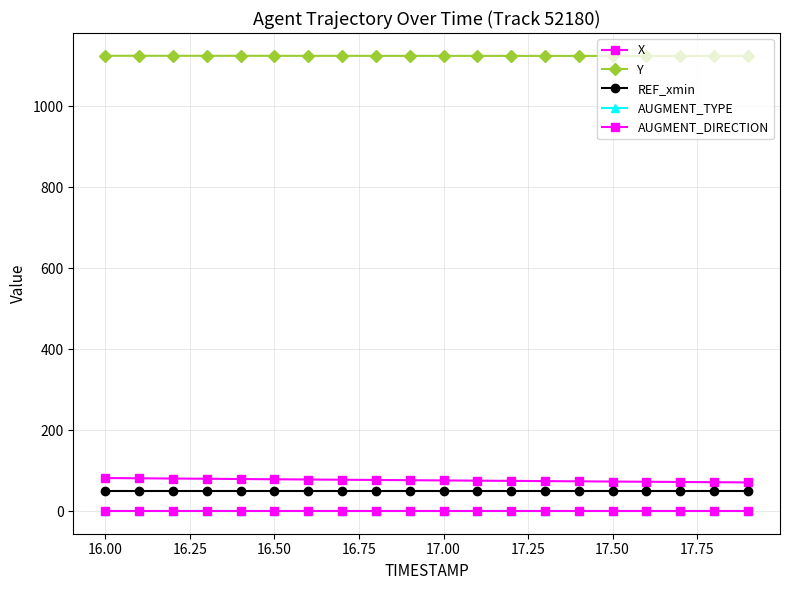

Is this an area chart (filled region under the line)?

No